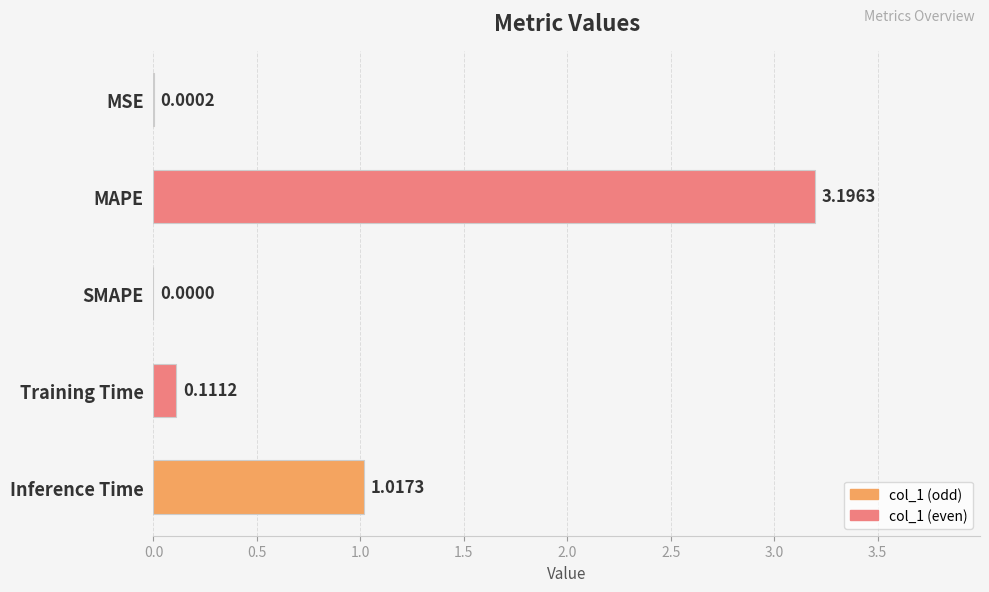

What is the change in value from Training Time to Inference Time?

+0.9